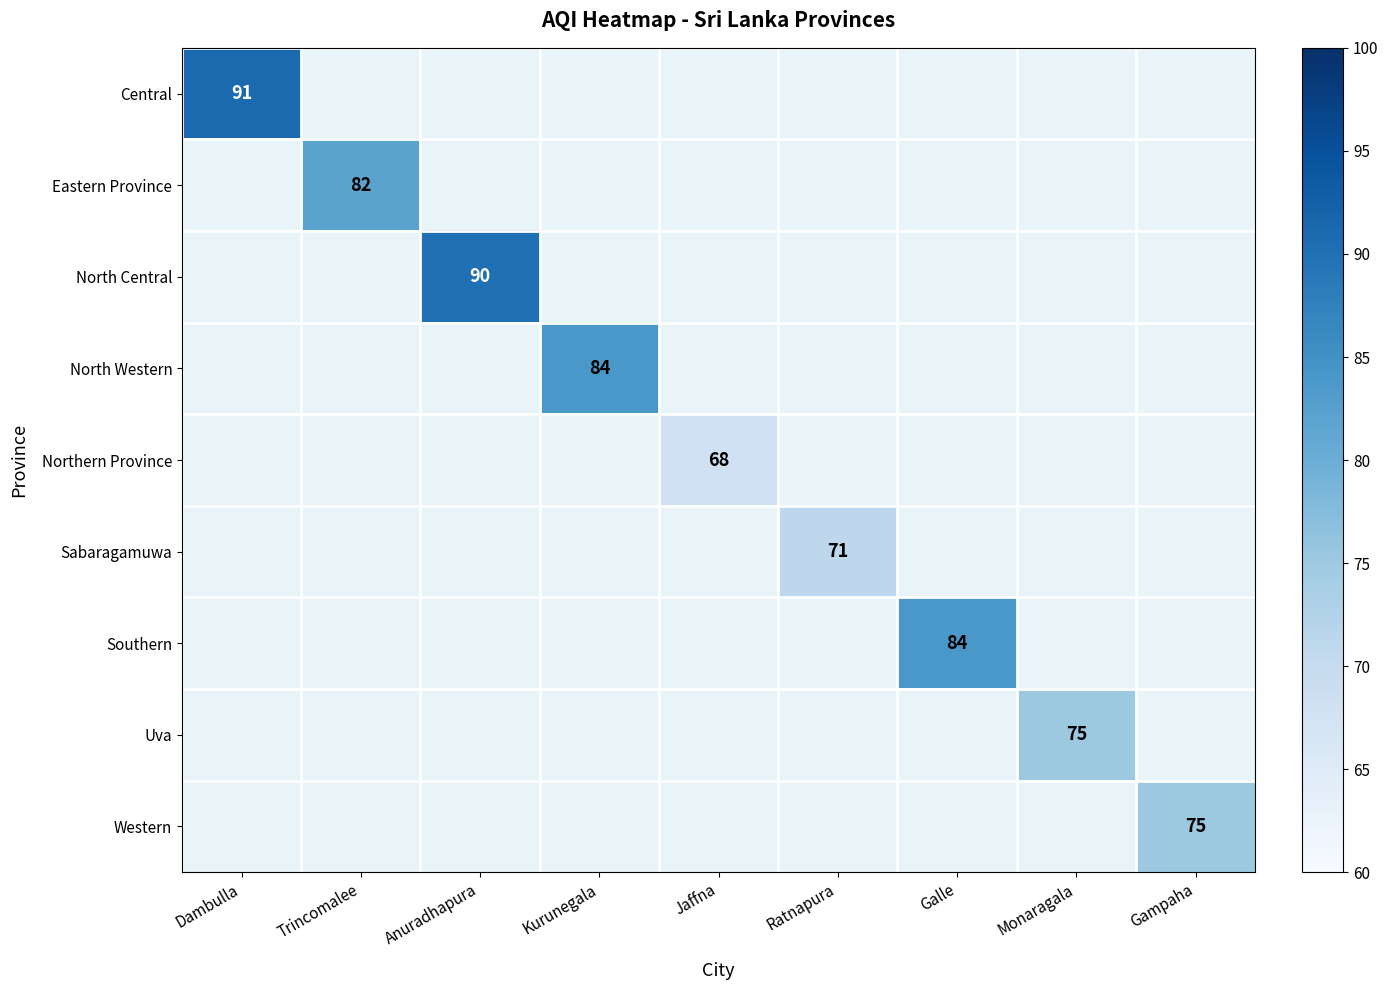

The North Central series shows 157 at Anuradhapura. True or false?

False